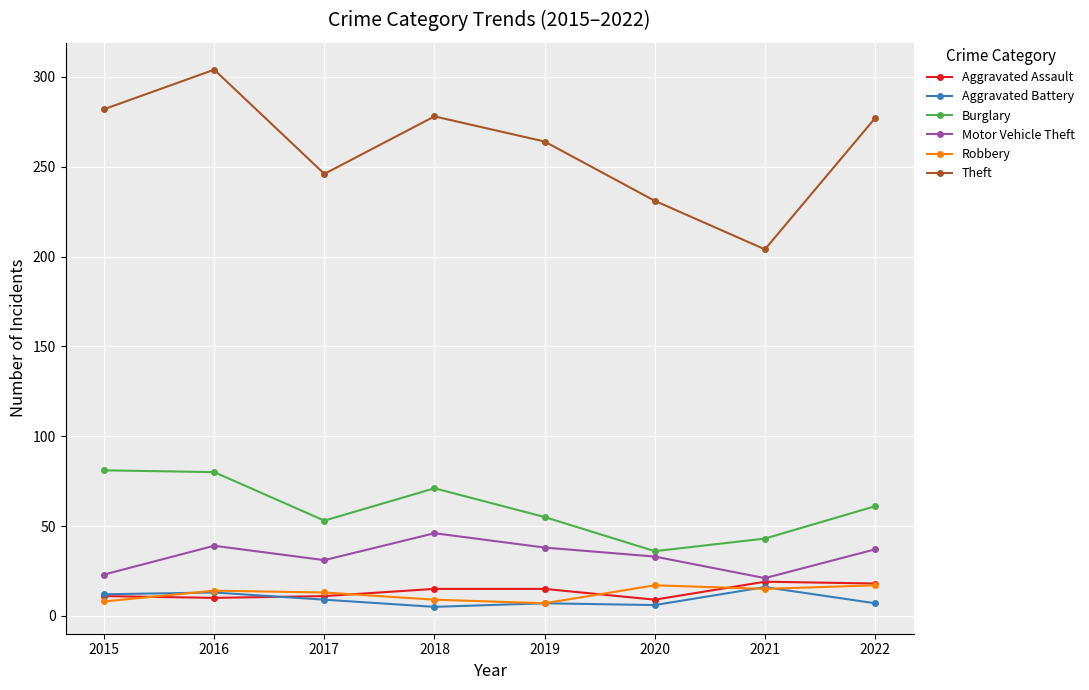

In Theft, how many points are higher than both neighbors (excluding endpoints)?

2